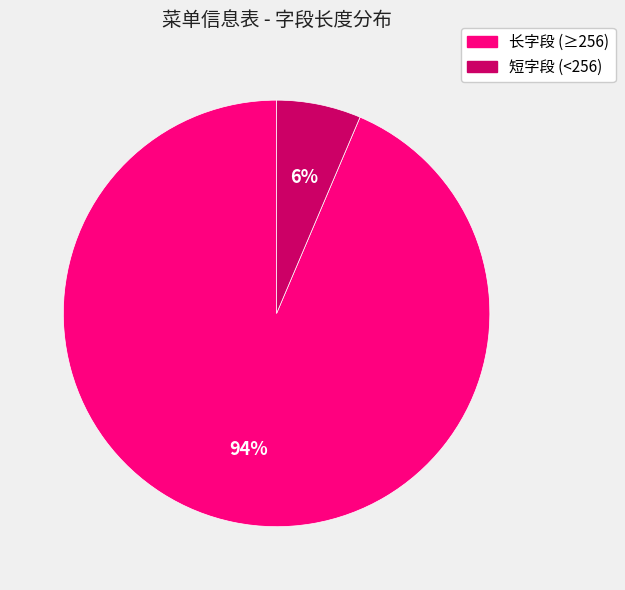

Is there any slice that represents more than half of the pie?

Yes